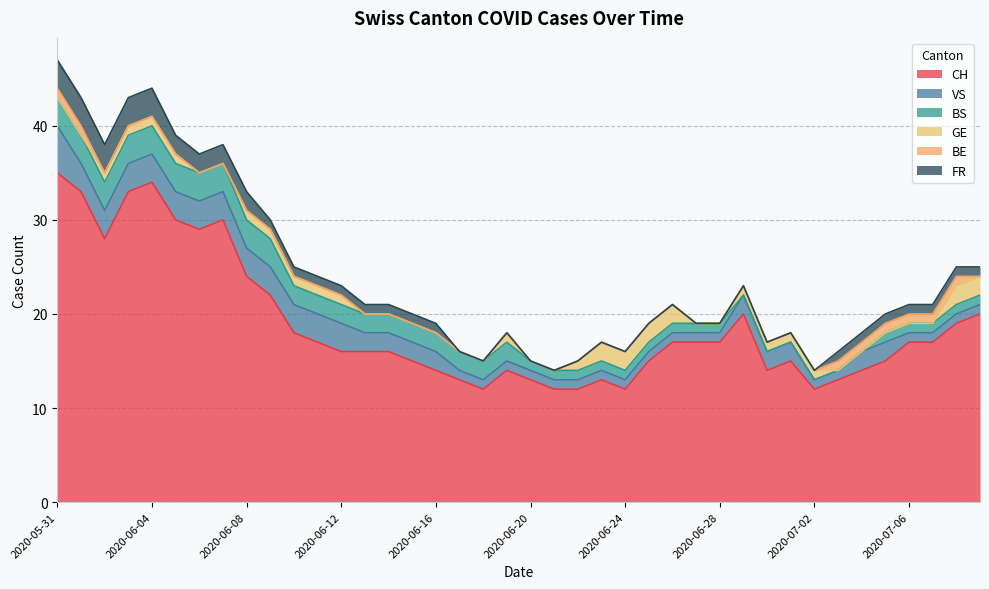

Rank the categories by BS value from lowest to highest.

2020-06-29, 2020-06-30, 2020-07-01, 2020-07-02, 2020-07-03, 2020-07-04, 2020-06-20, 2020-06-21, 2020-06-22, 2020-06-23, 2020-06-24, 2020-06-25, 2020-06-26, 2020-06-27, 2020-06-28, 2020-07-05, 2020-07-06, 2020-07-07, 2020-07-08, 2020-07-09, 2020-06-10, 2020-06-11, 2020-06-12, 2020-06-13, 2020-06-14, 2020-06-15, 2020-06-16, 2020-06-17, 2020-06-18, 2020-06-19, 2020-05-31, 2020-06-01, 2020-06-02, 2020-06-03, 2020-06-04, 2020-06-05, 2020-06-06, 2020-06-07, 2020-06-08, 2020-06-09